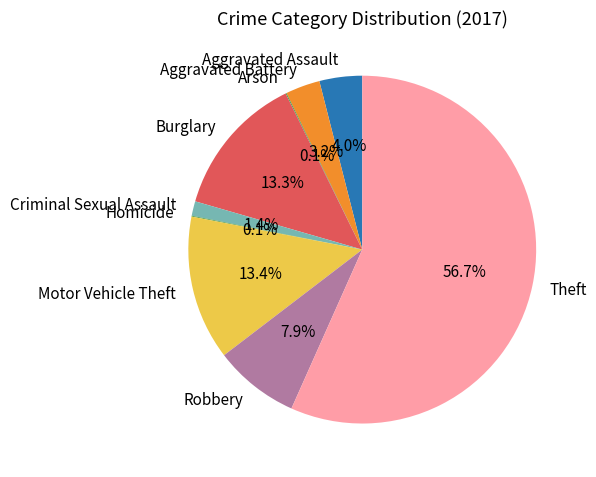

Which category has the biggest portion of the pie?

Theft